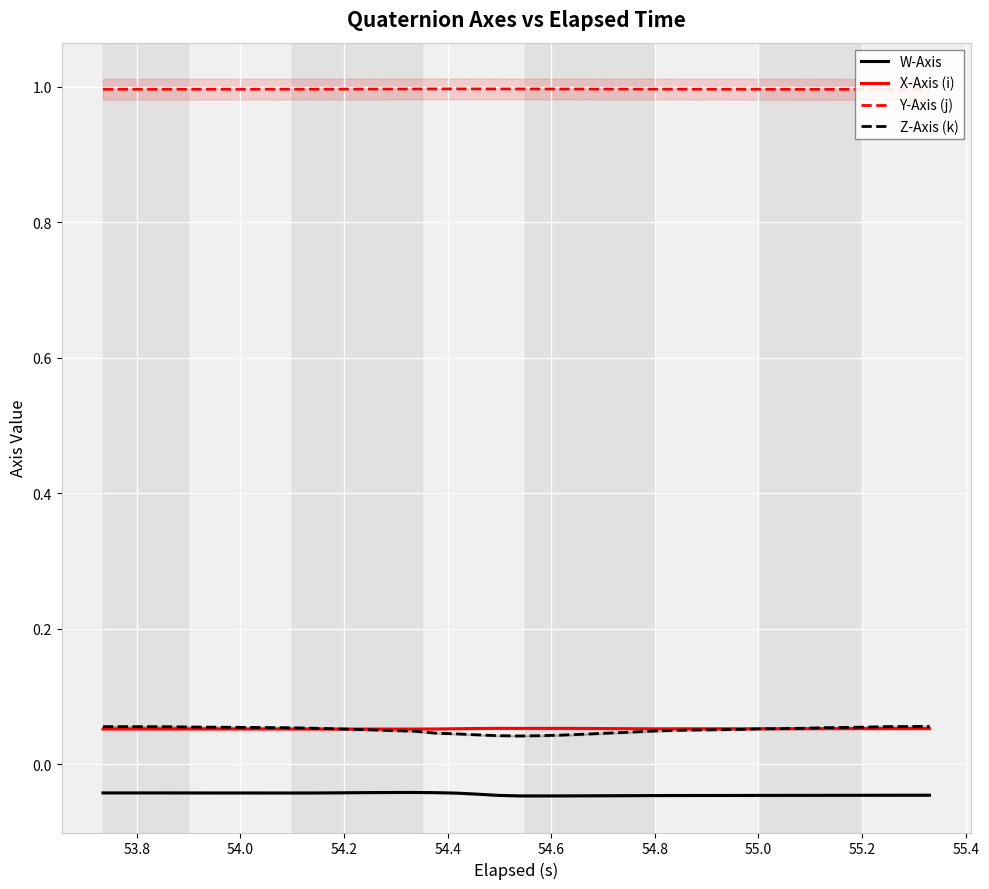

Which series has the widest spread of values?

Z-Axis (k)